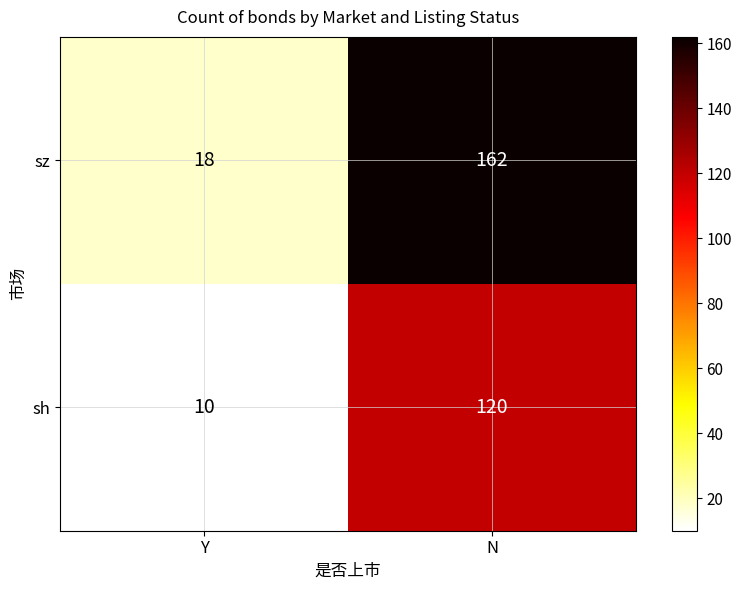

The value of sh at N is 79. True or false?

False